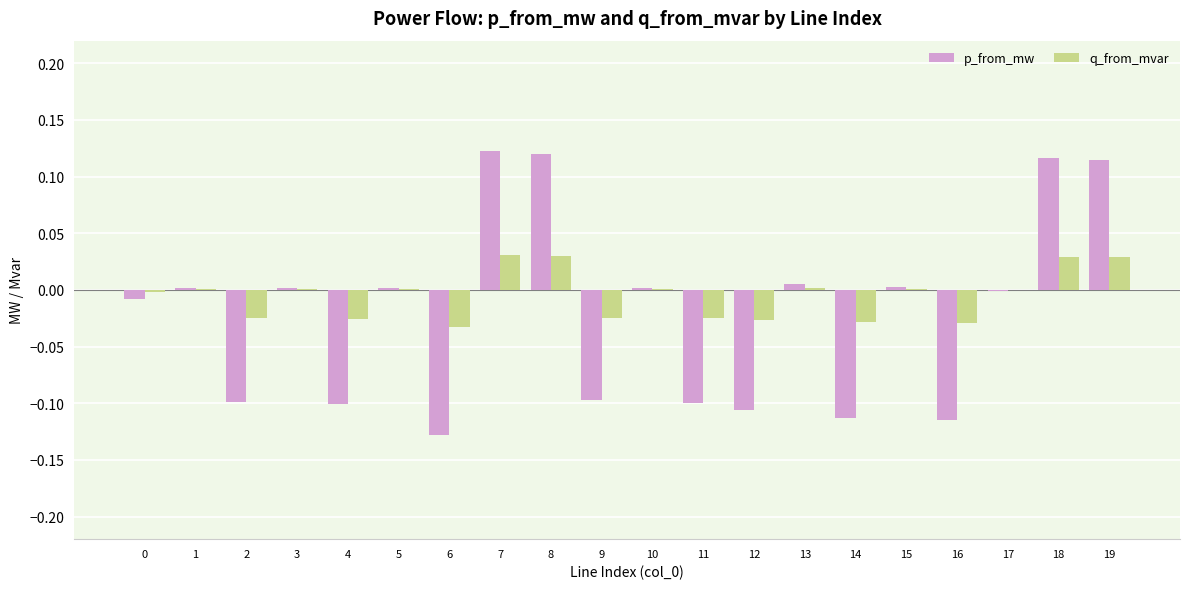

What are all the series names shown in the legend?

p_from_mw, q_from_mvar